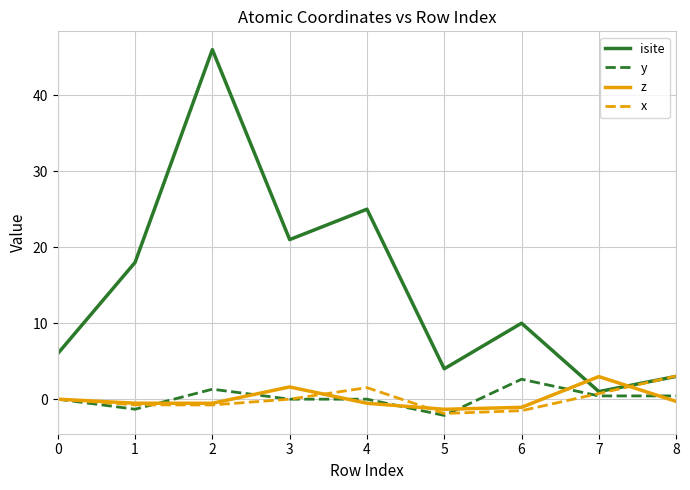

What is the sum of all y values?

1.3